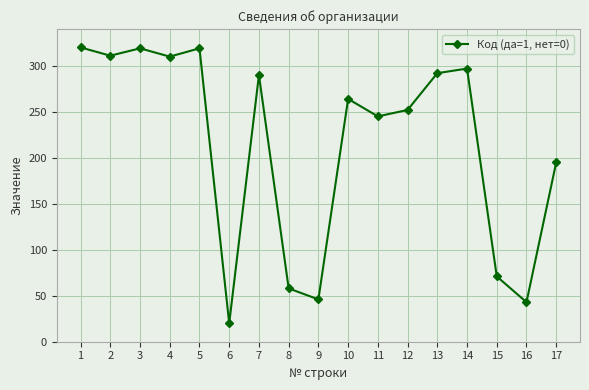

True or false: the data shows 131 at 14.

False